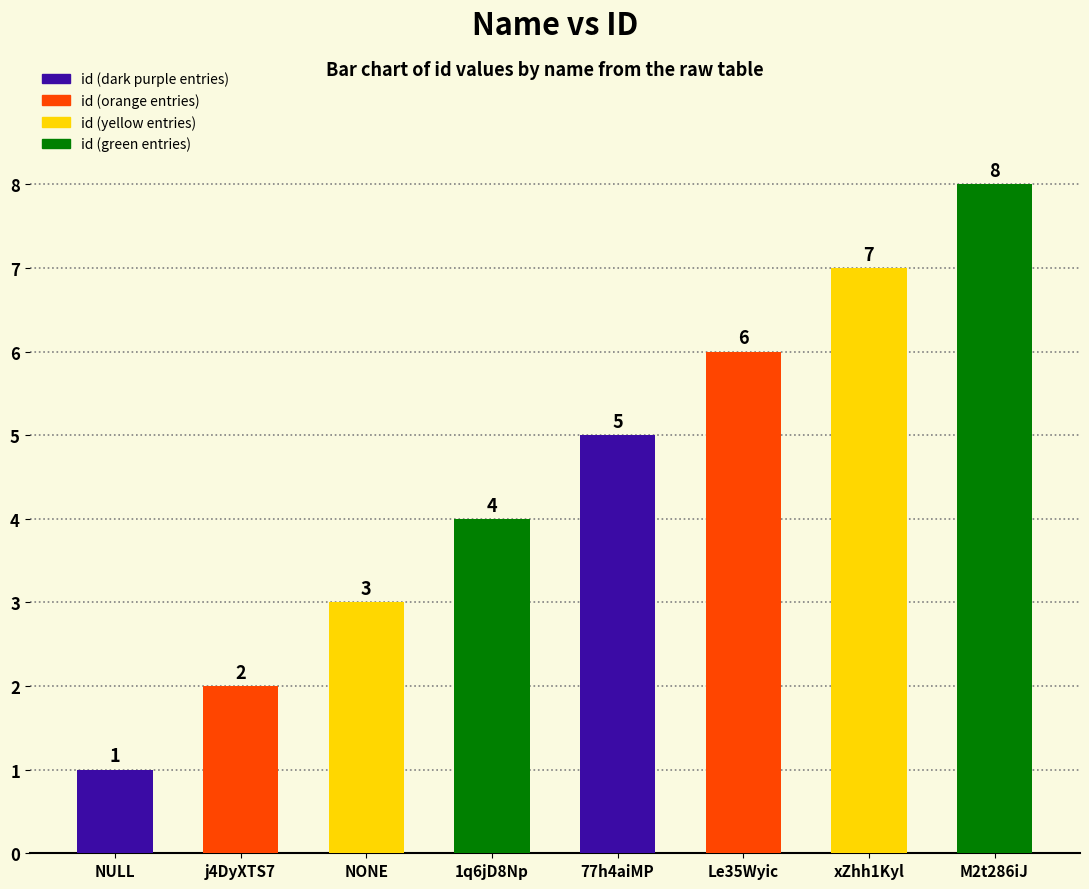

Which label corresponds to the smallest value in the chart?

NULL